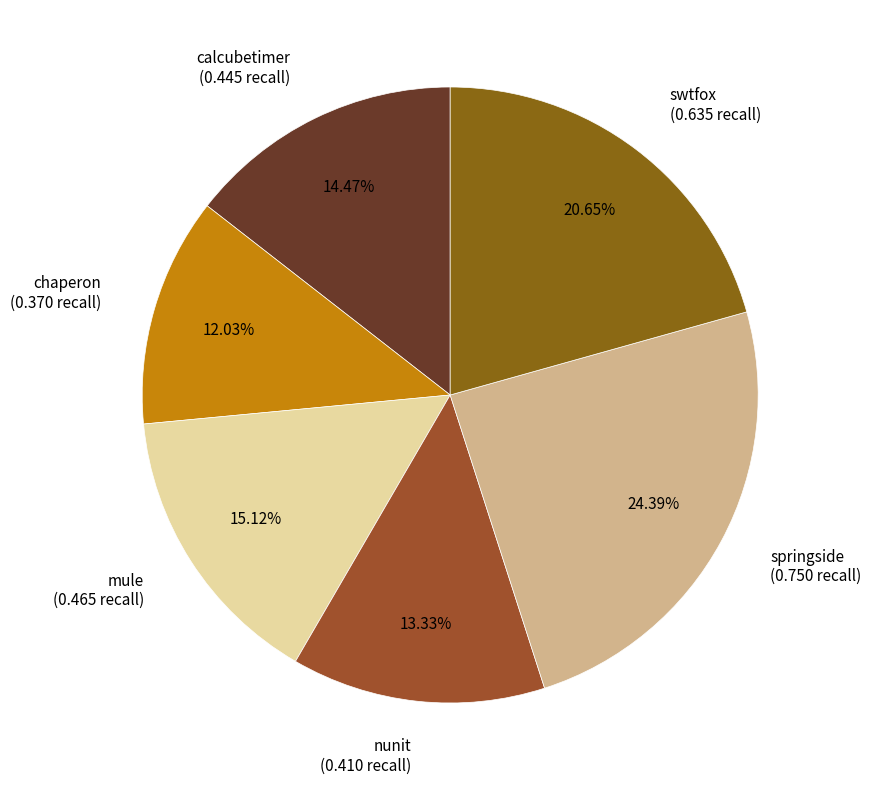

Which slice is the largest?

springside (0.750 recall)